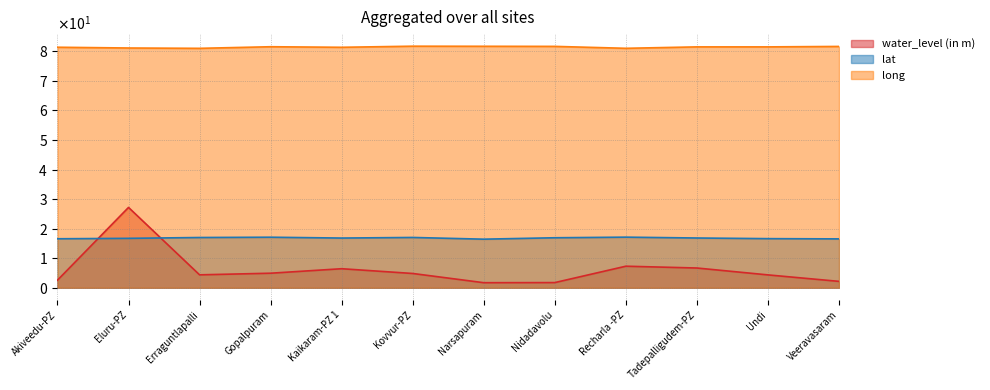

True or false: water_level (in m) has a value of 2.6 at Akiveedu-PZ.

True